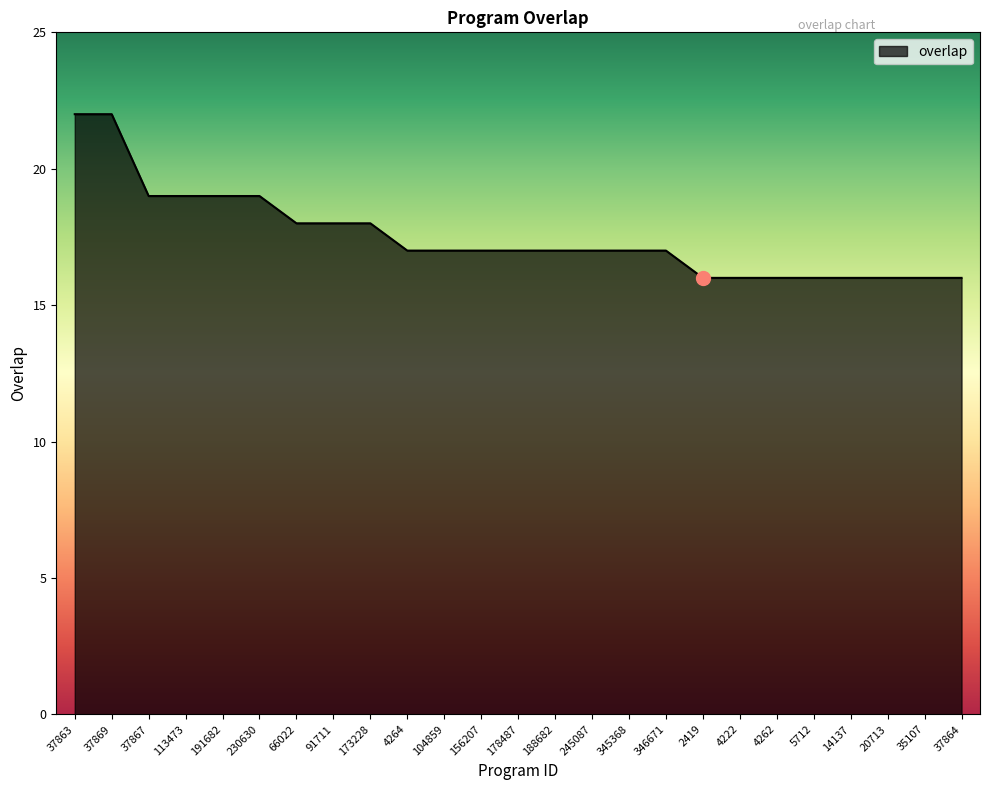

Reading left to right, extract all data points from this chart.

22	22	19	19	19	19	18	18	18	17	17	17	17	17	17	17	17	16	16	16	16	16	16	16	16